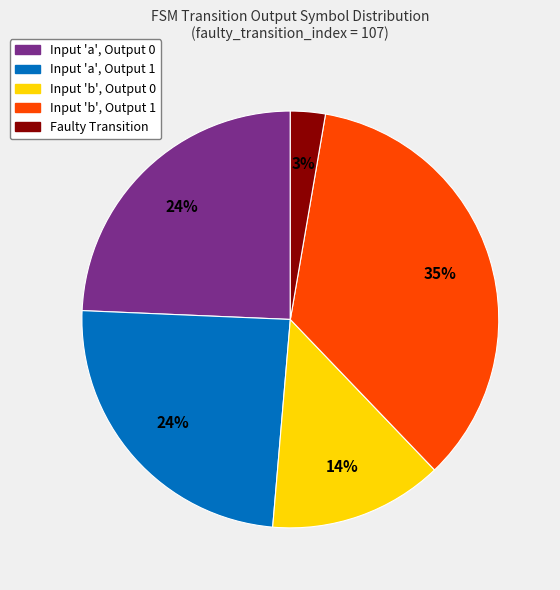

To the nearest percent, what is the difference between the largest and smallest slice percentages?

32%